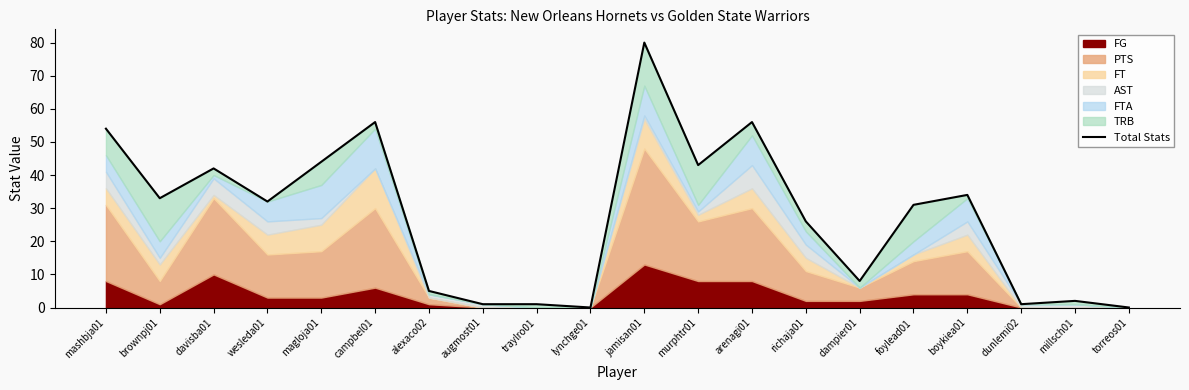

What is the difference between the second highest and second lowest values?

56